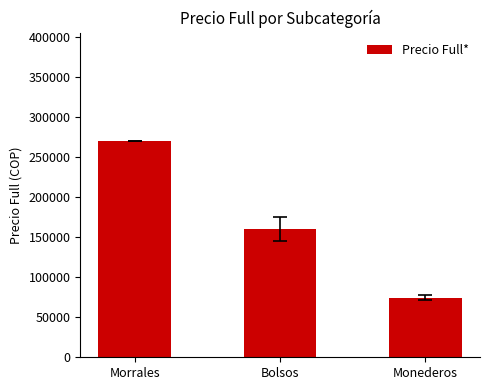

Is it true that the value at Bolsos is 160000?

True